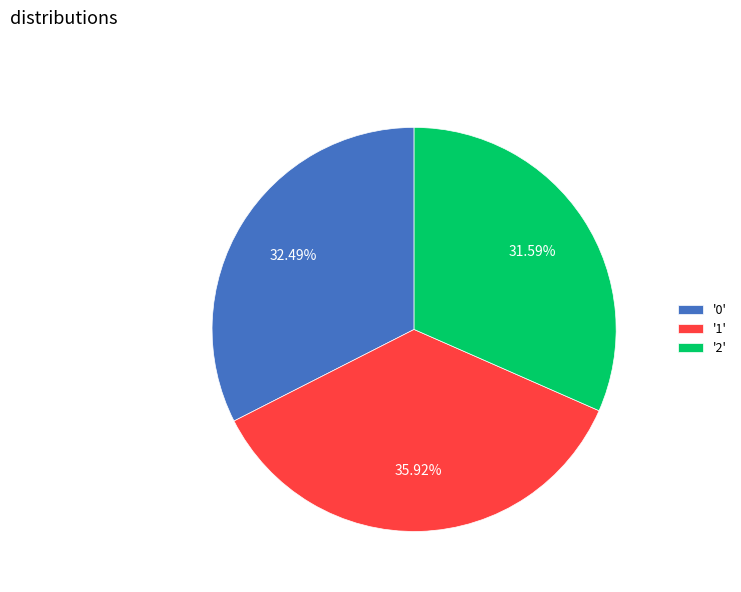

Does '1' represent more than half of the total?

No